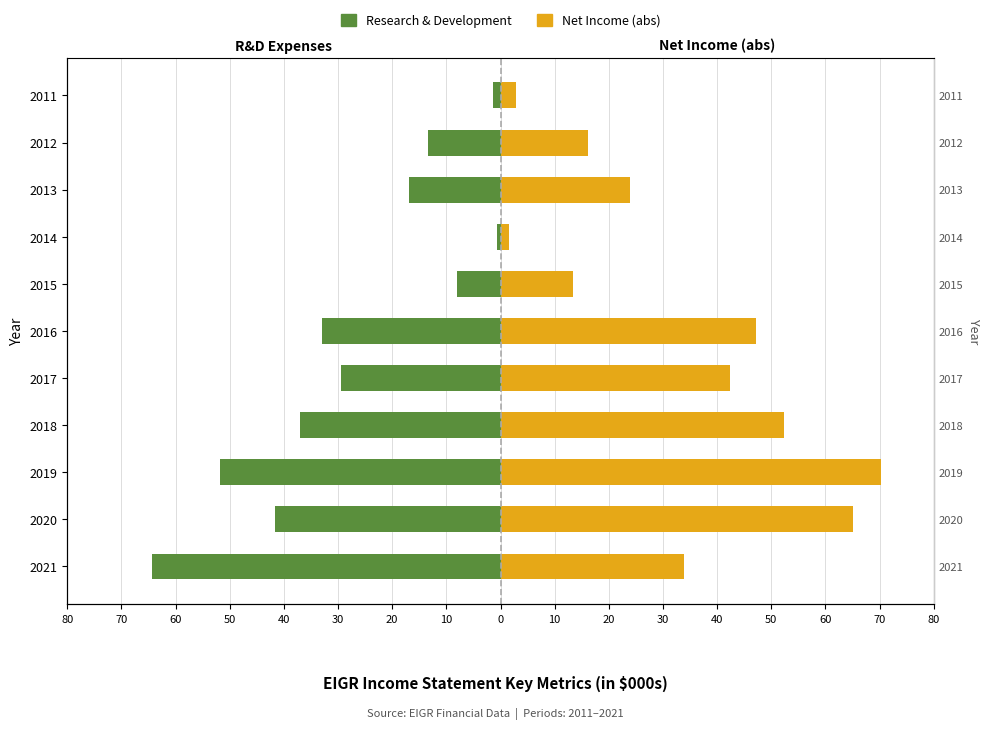

How many data points in Research & Development are above -29?

5